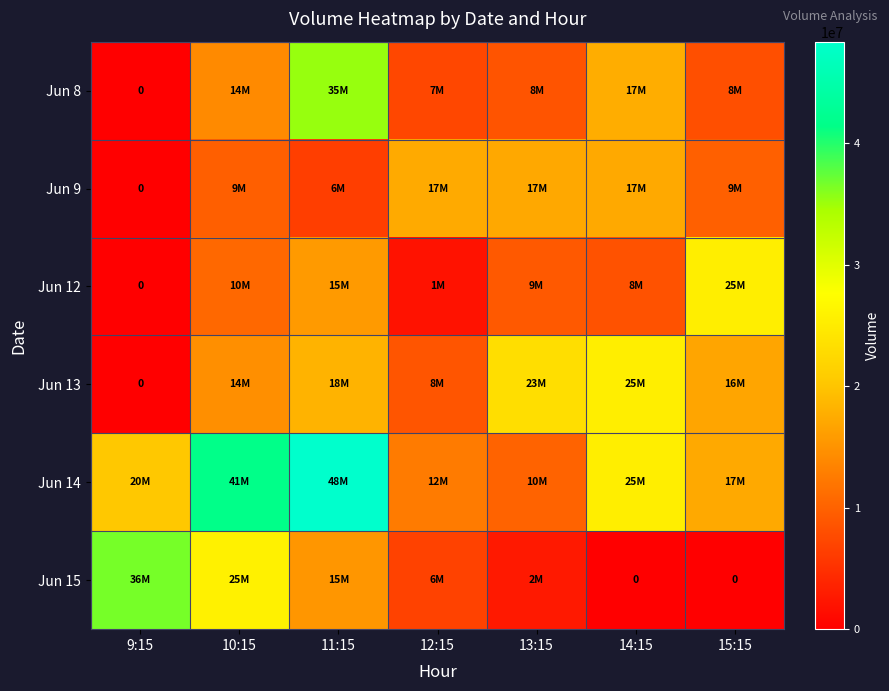

Which category has the lowest value in the Jun 15 series?

14:15